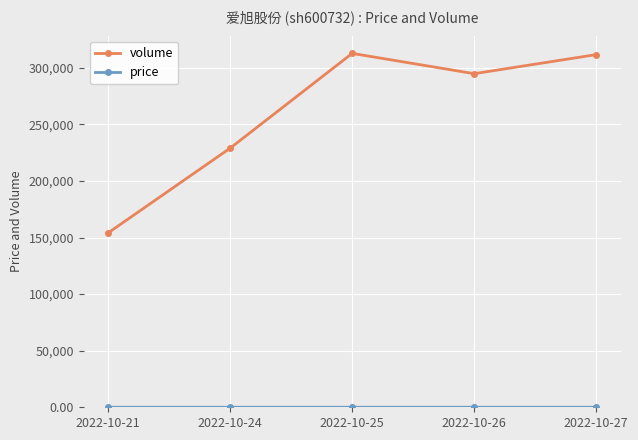

The value of volume at 2022-10-26 is 420708.6. True or false?

False